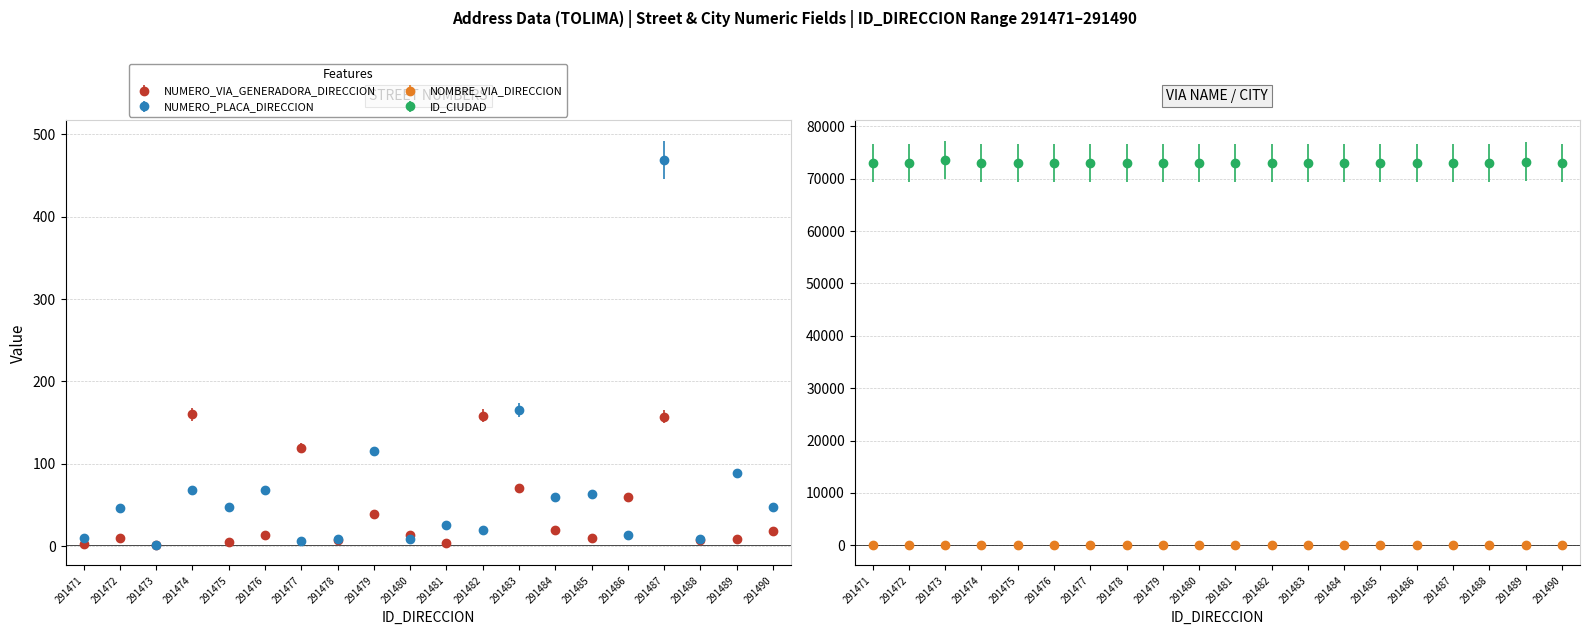

List the labels in order of NUMERO_VIA_GENERADORA_DIRECCION value, largest first.

291474, 291482, 291487, 291477, 291483, 291486, 291479, 291484, 291490, 291476, 291480, 291472, 291485, 291489, 291478, 291488, 291475, 291481, 291471, 291473